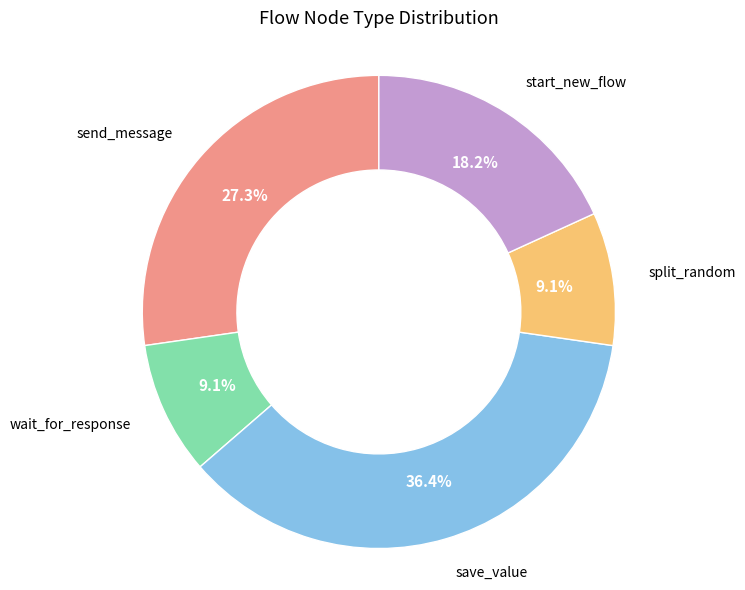

How many slices are in this pie chart?

5